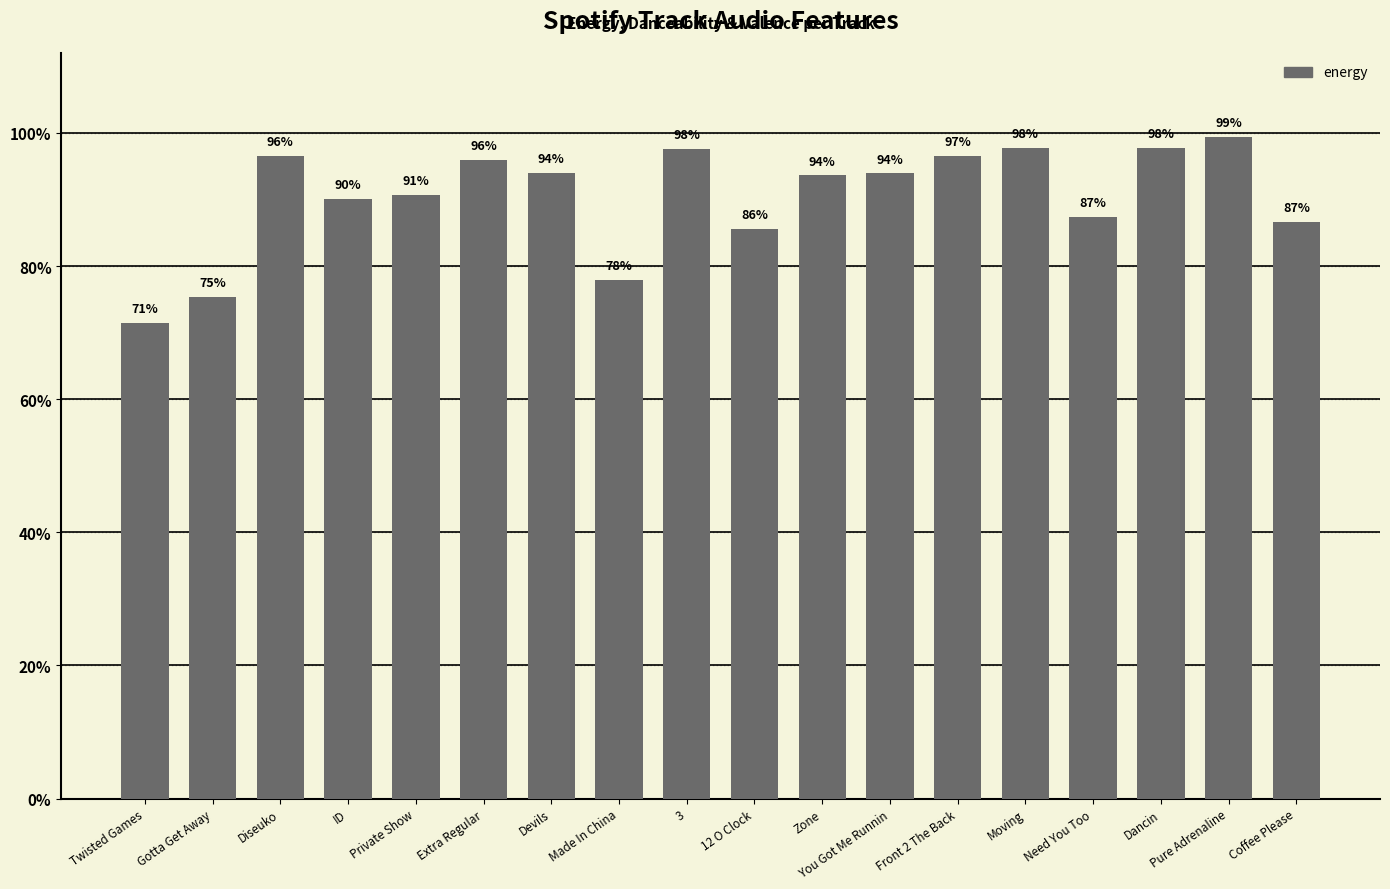

List the labels in order of value, largest first.

Pure Adrenaline, Moving, Dancin, 3, Front 2 The Back, Diseuko, Extra Regular, Devils, You Got Me Runnin, Zone, Private Show, ID, Need You Too, Coffee Please, 12 O Clock, Made In China, Gotta Get Away, Twisted Games